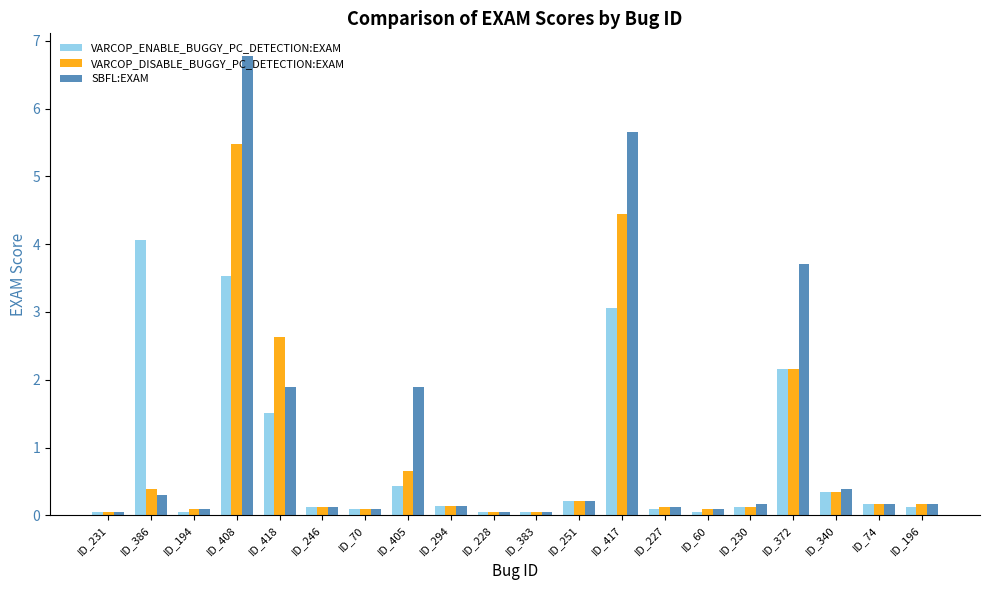

At how many categories does at least one series exceed 1?

6